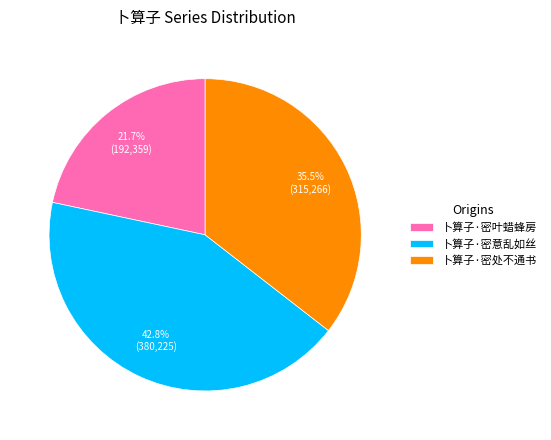

Approximately how many times larger is the value at 卜算子·密叶蜡蜂房 compared to 卜算子·密处不通书?

0.6